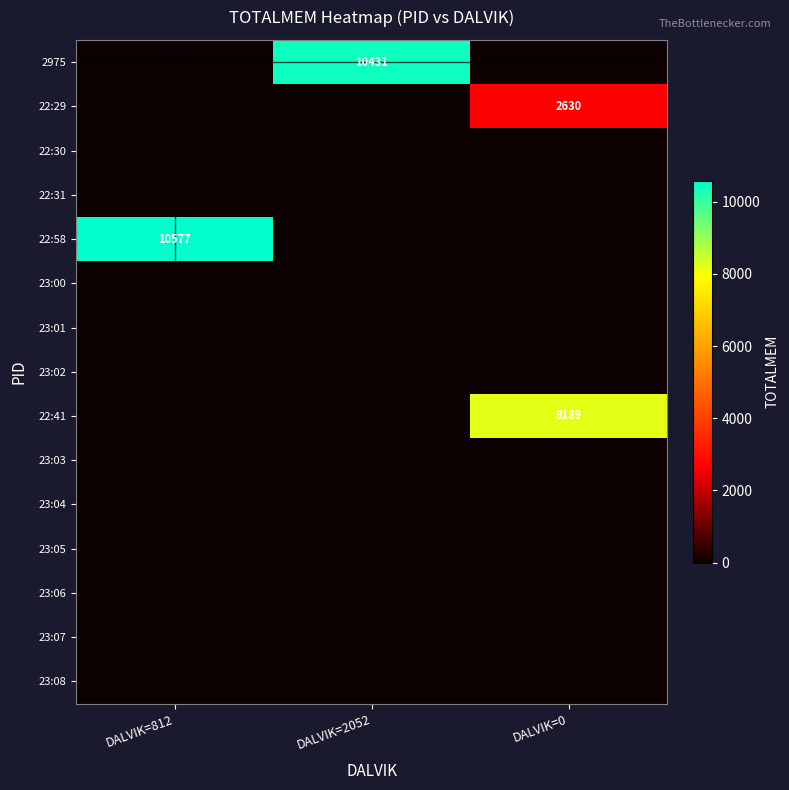

What is the total value across all series at DALVIK=0?

10819